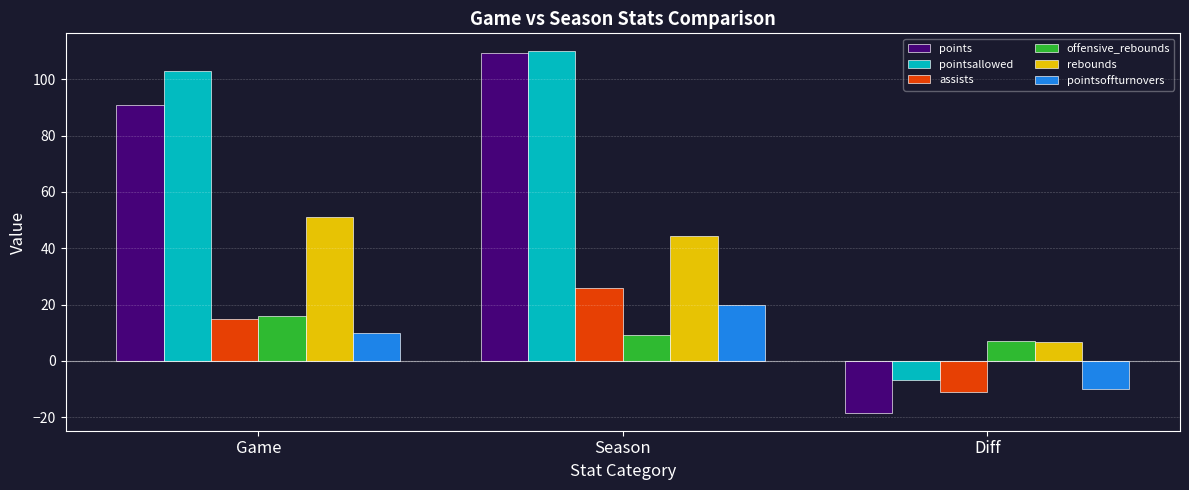

The rebounds series shows 51.0 at Game. True or false?

True